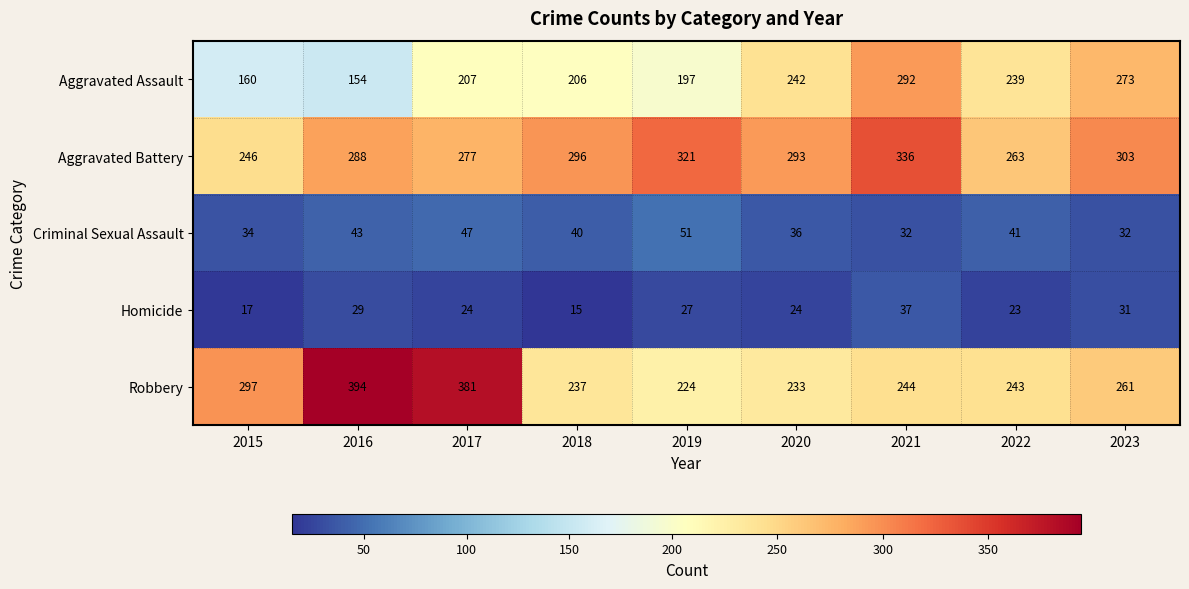

What is the difference between the second highest and second lowest values in the Robbery series?

148